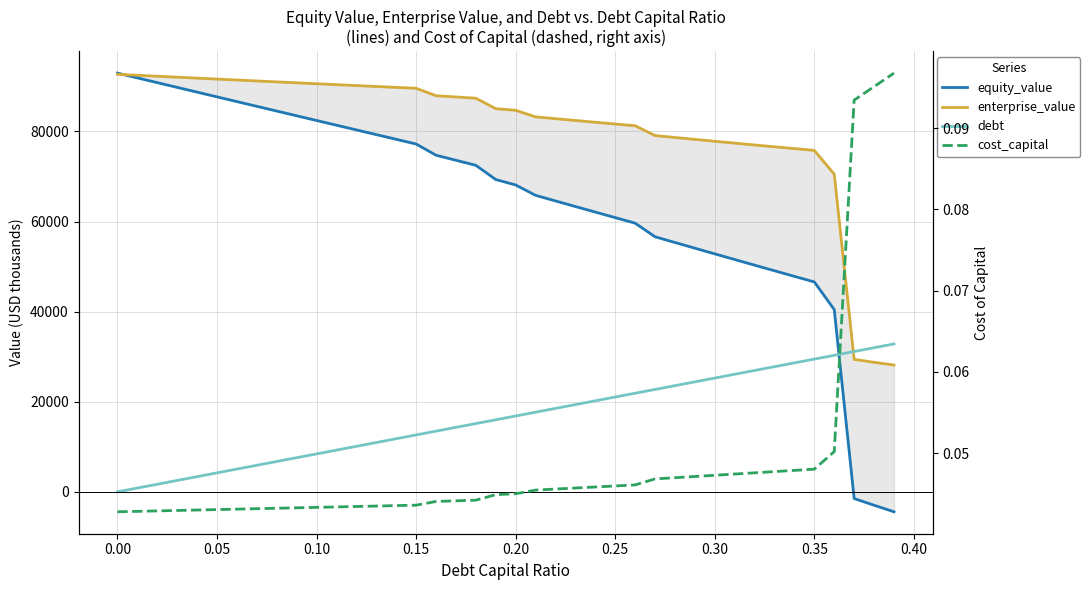

After their last crossing, which series has the higher values: debt or enterprise_value?

debt